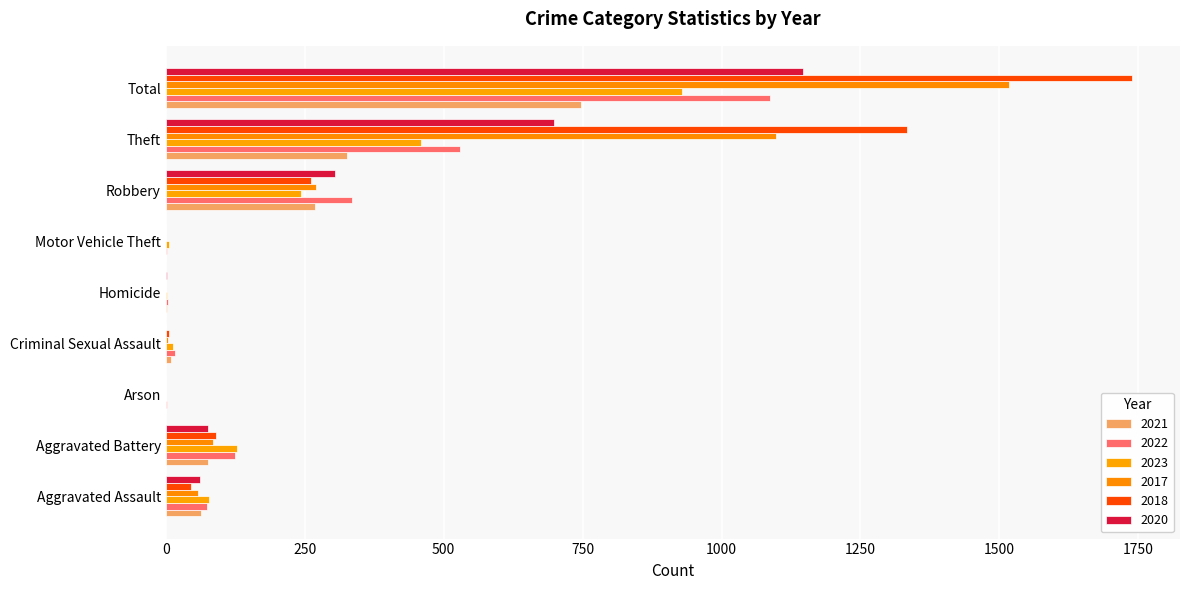

What is the difference between the highest and lowest values at Theft?

1007